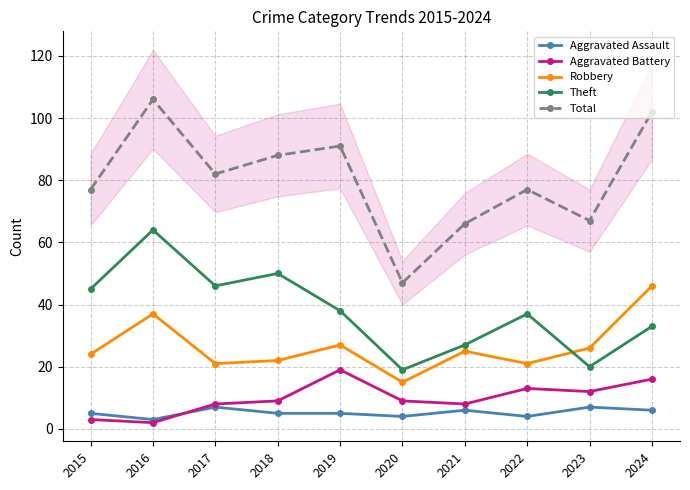

True or false: Aggravated Assault has a value of 8 at 2019.

False